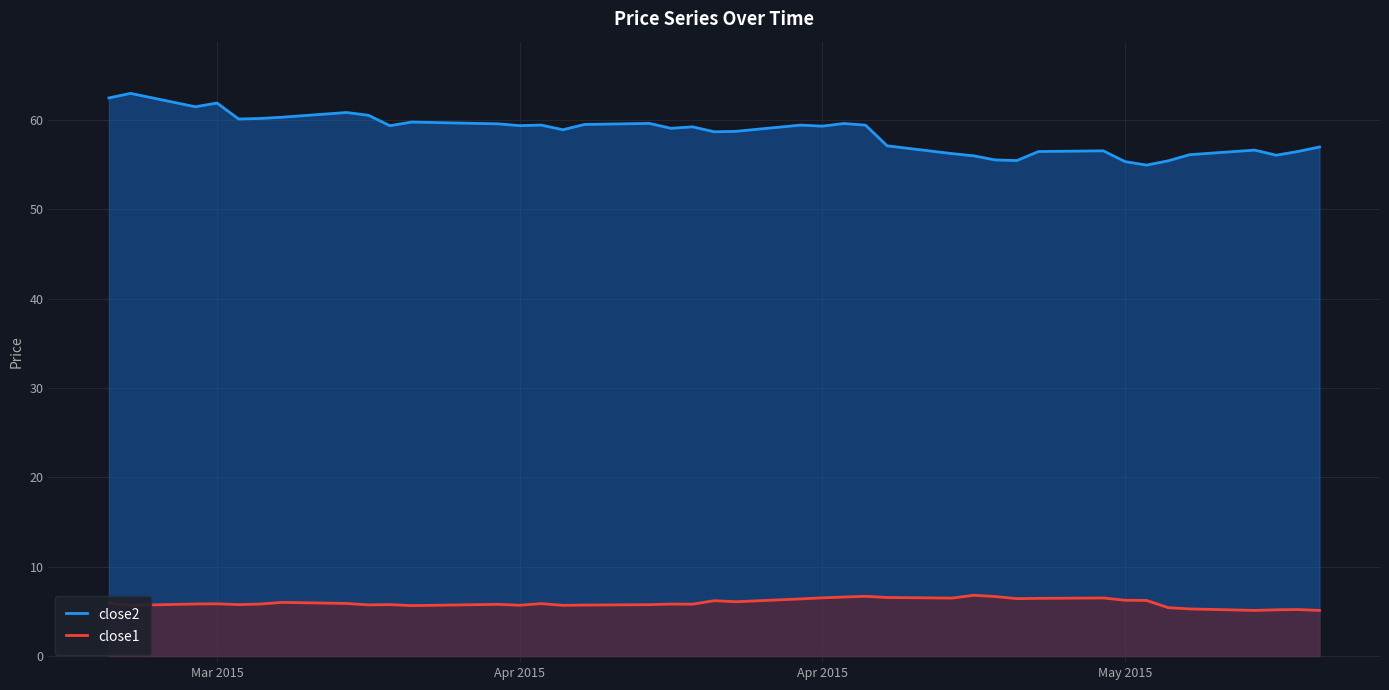

True or false: close1 and close2 cross at least once.

False